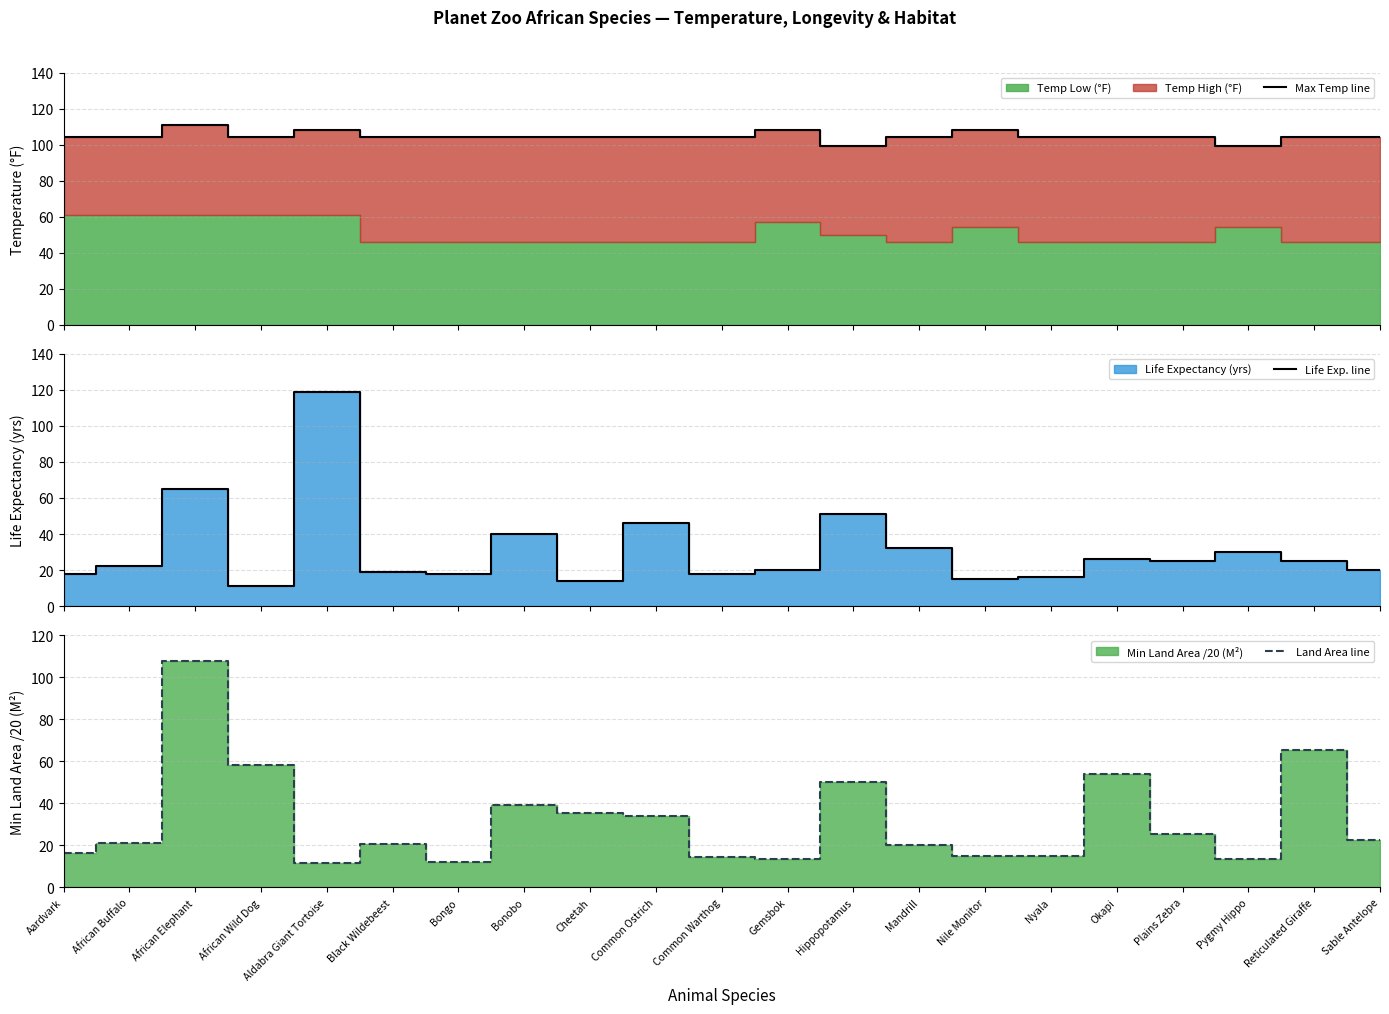

How many data points does each series have?

21